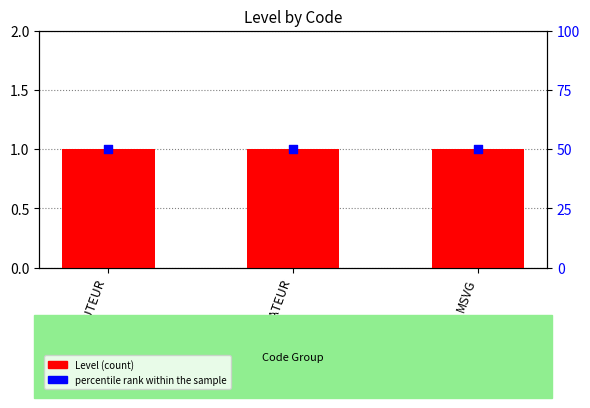

Is the value of percentile rank within the sample at CURATEUR greater than the value of Level (count) at MSVG?

Yes